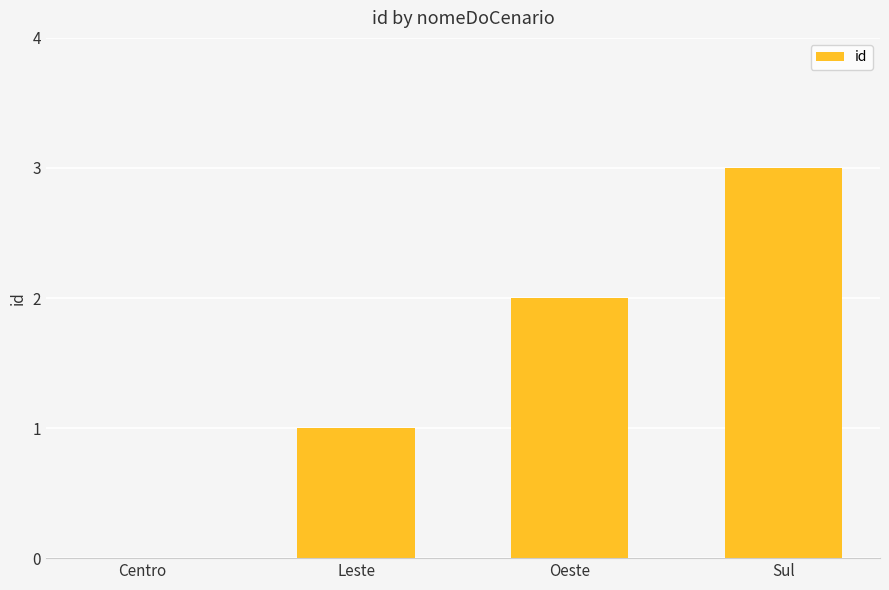

Reading left to right, list all the values displayed in this chart.

Centro=0	Leste=1	Oeste=2	Sul=3